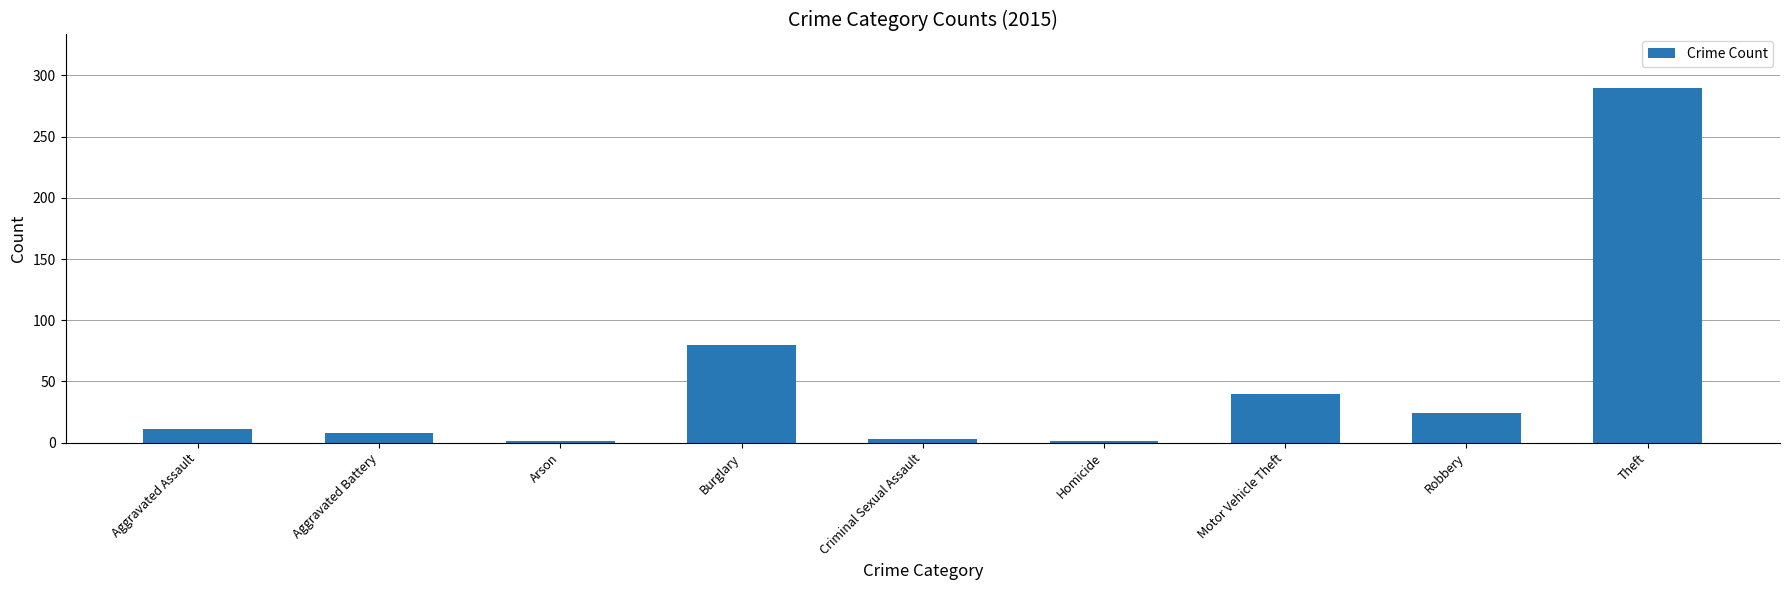

The chart shows a value of 11 at Aggravated Assault. True or false?

True